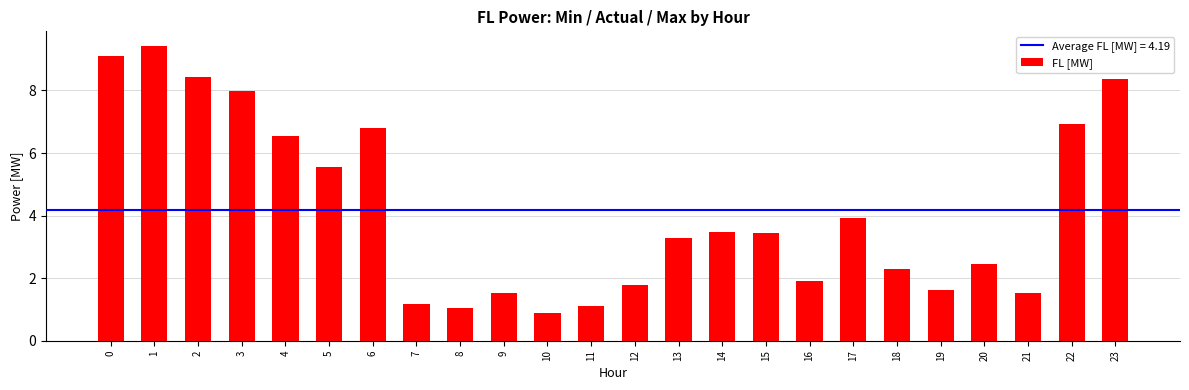

True or false: the data shows 15.6 at 0.

False